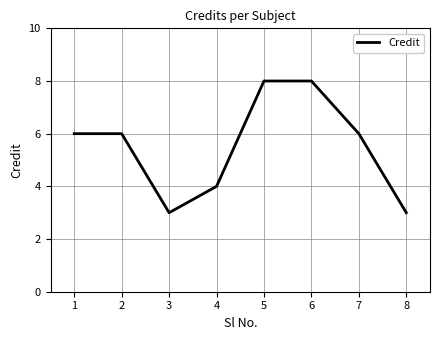

At which category does the data reach its first local valley?

3